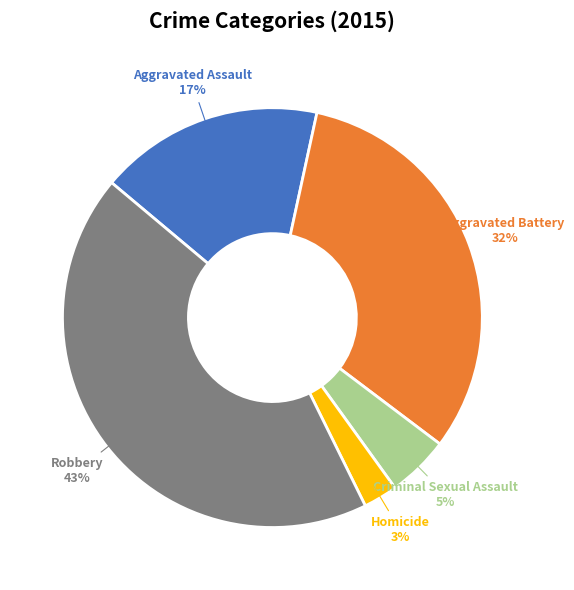

Count the number of slices in the pie.

5